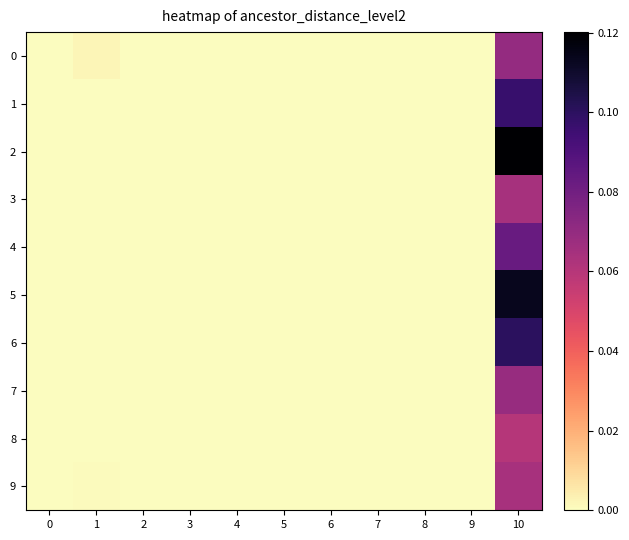

At which category does the chart reach its peak across all series?

10